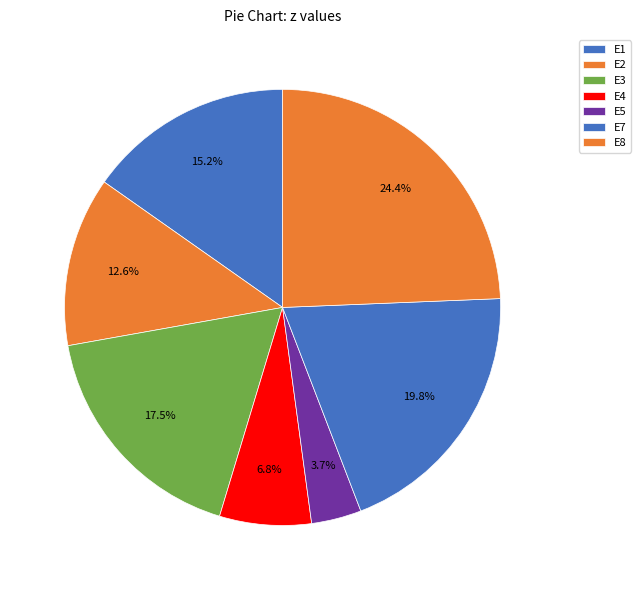

True or false: E2 accounts for 1% of the total.

False